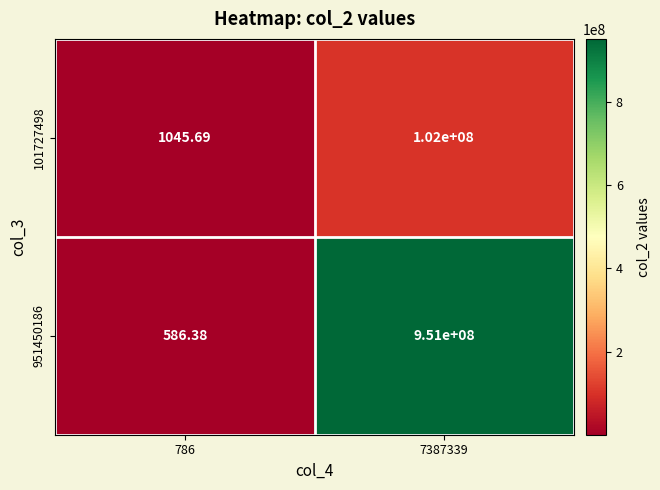

What is the minimum value shown in the chart?

586.4